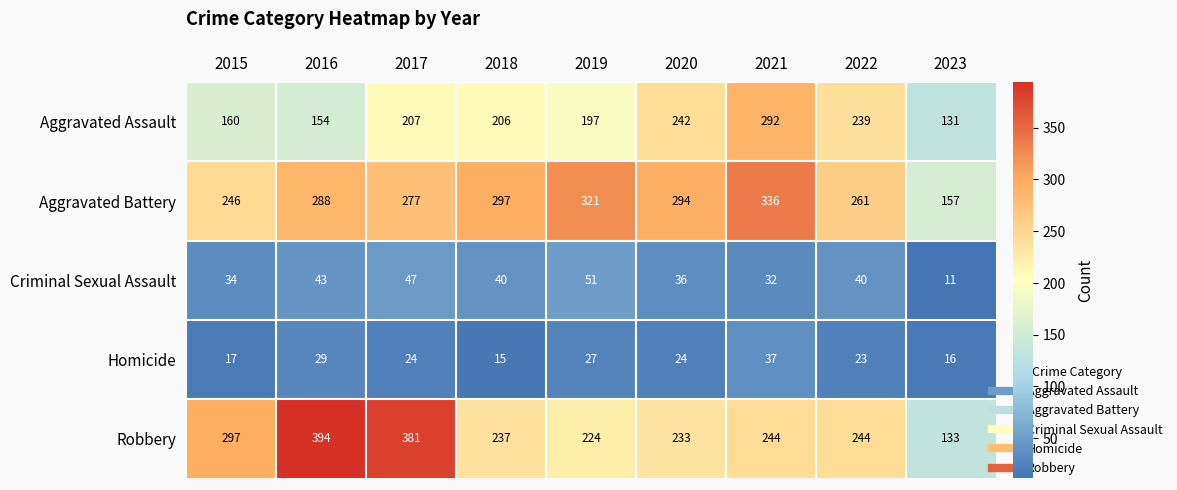

What is the difference between the maximum and minimum values in the Homicide series?

22